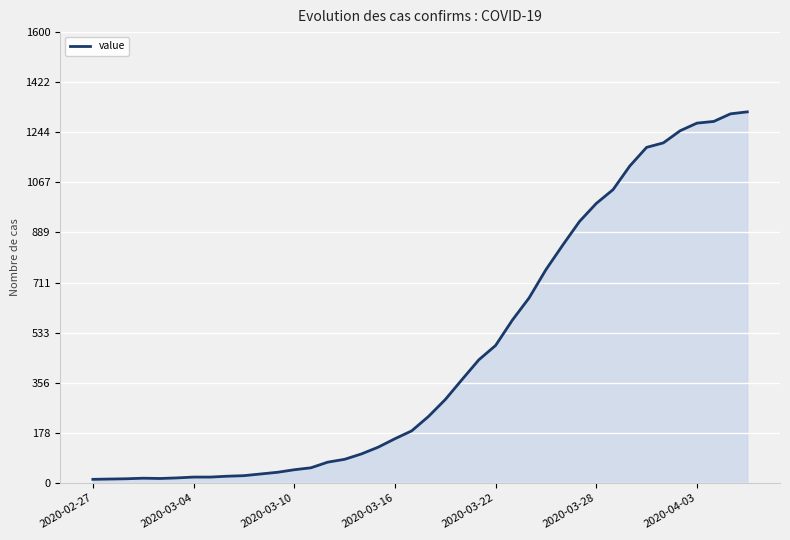

What is the maximum value shown in the chart?

1317